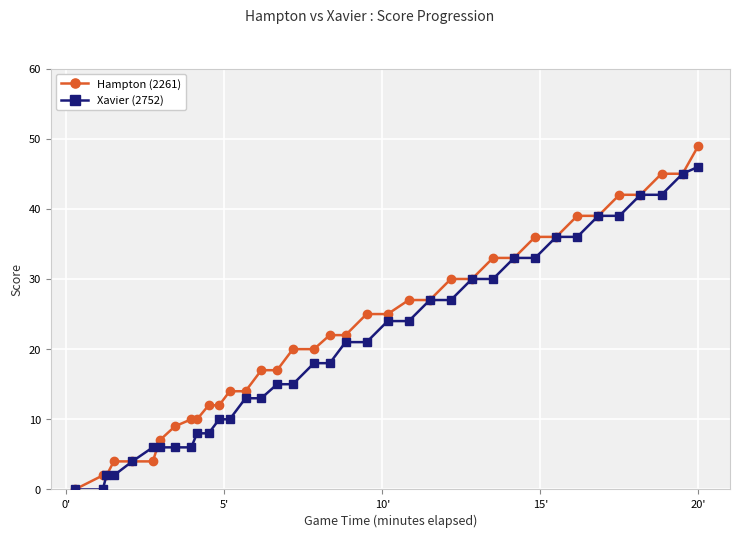

List the series in order of their overall mean, lowest first.

Xavier (2752), Hampton (2261)